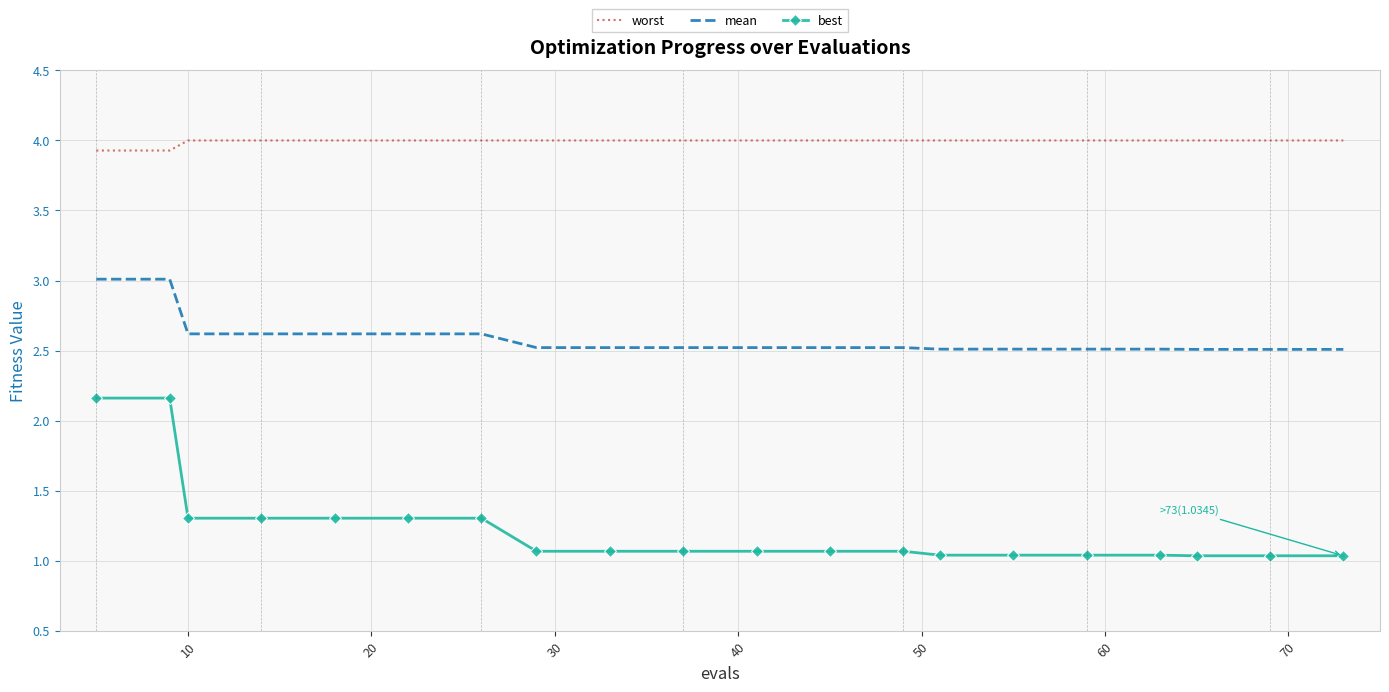

What is the lowest value of the worst series?

3.9